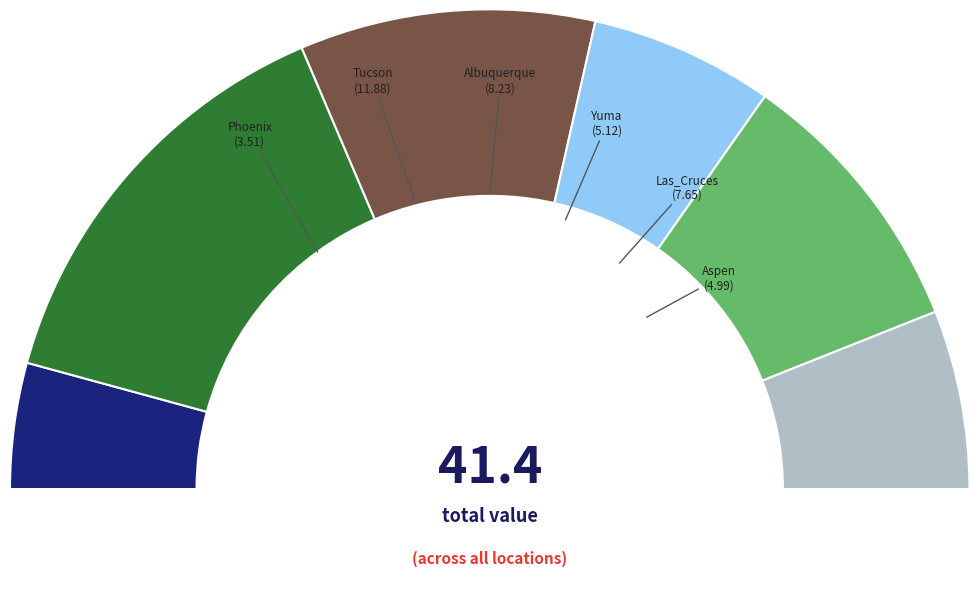

How much of the chart is everything except Aspen?

87.9%